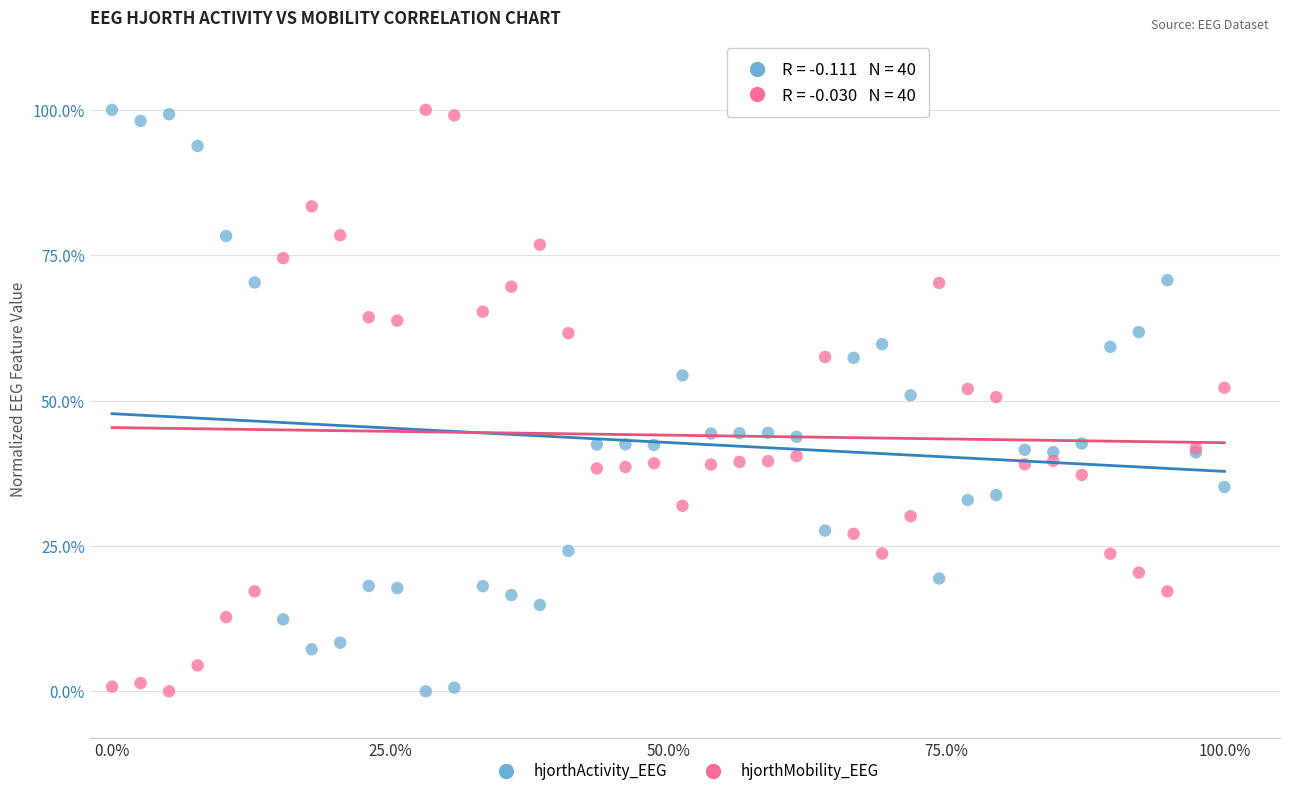

What are all the series names shown in the legend?

hjorthActivity_EEG, hjorthMobility_EEG